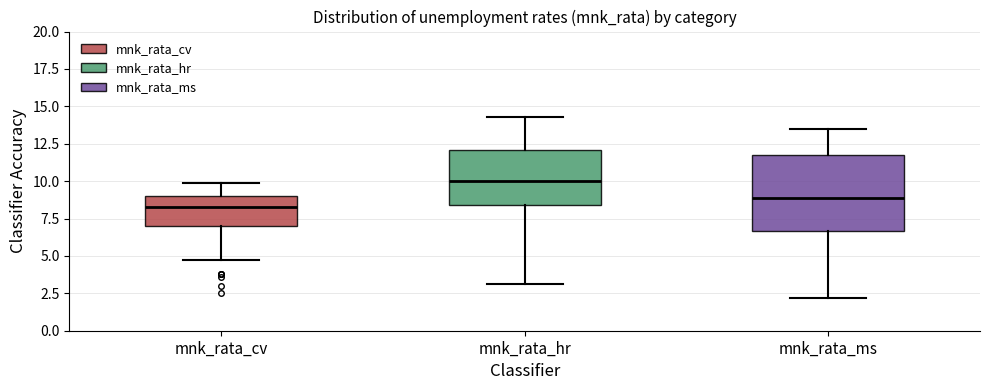

Reading left to right, transcribe this box plot: for each box, give where its median line is, the range the box spans, and where its two whiskers end, as read against the y-axis. The values are not printed on the chart, so give them approximately, as read against the axis.

mnk_rata_cv: median 8.5, box 7.0 to 9.0, whiskers 4.5 to 10.0
mnk_rata_hr: median 10.0, box 8.5 to 12.0, whiskers 3.0 to 14.5
mnk_rata_ms: median 9.0, box 6.5 to 12.0, whiskers 2.0 to 13.5